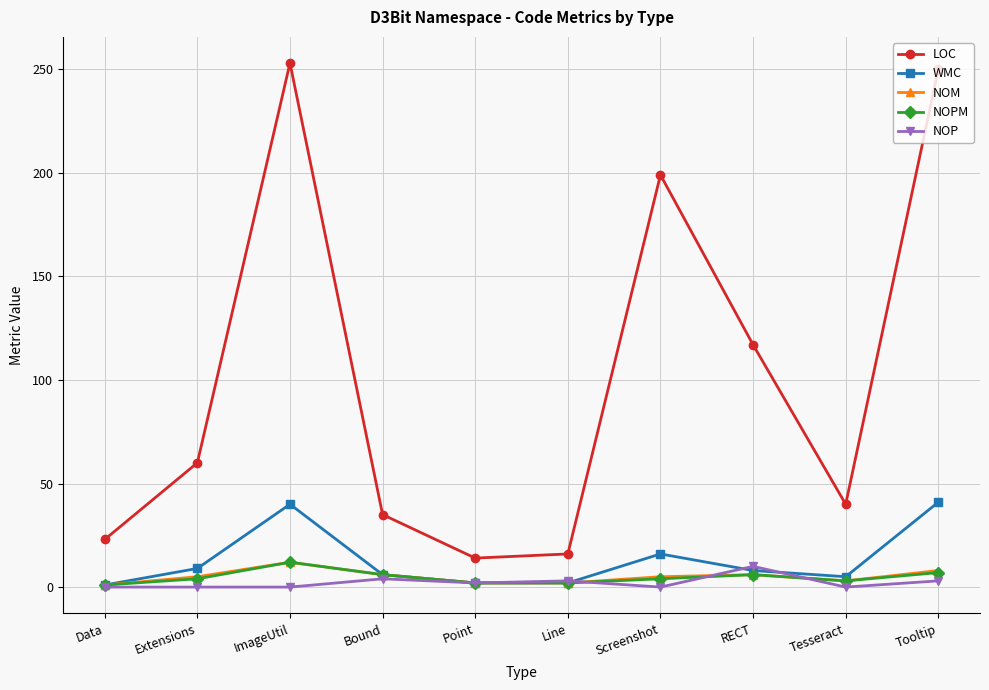

What is the lowest value of the LOC series?

14